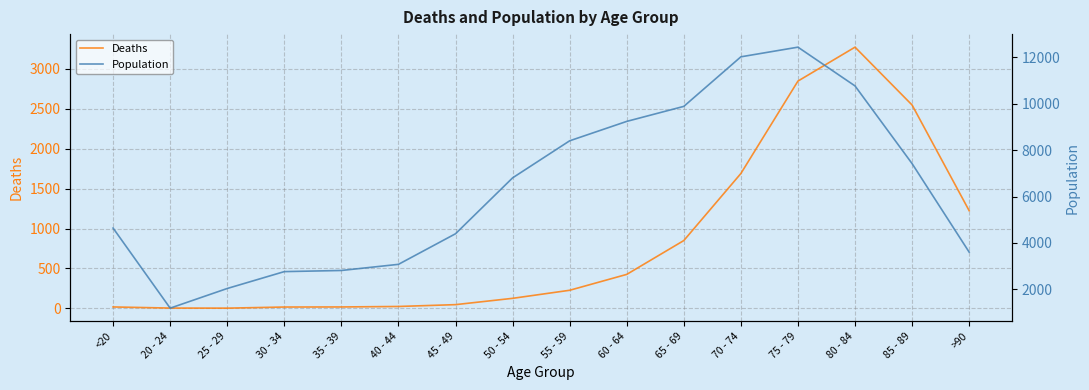

Where is the first local minimum for Deaths?

25 - 29